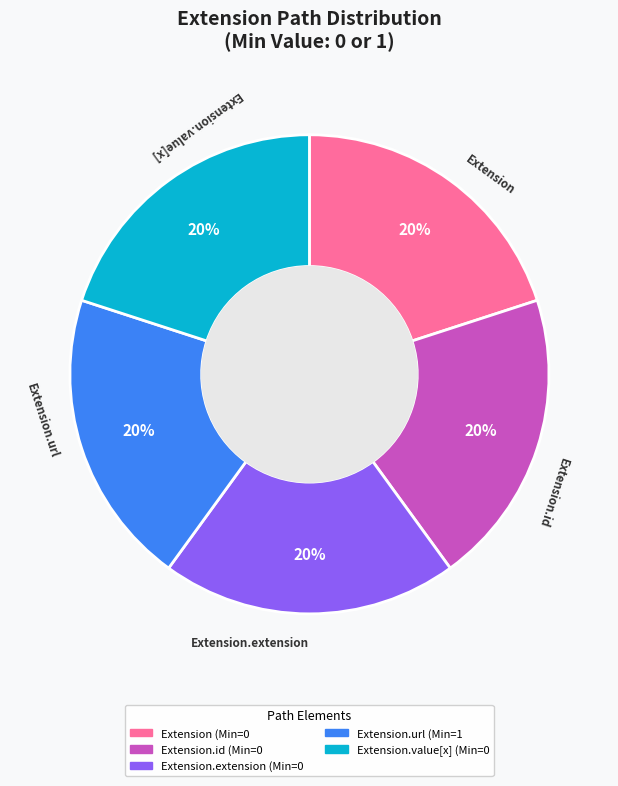

To the nearest percent, what is the average slice percentage?

20%